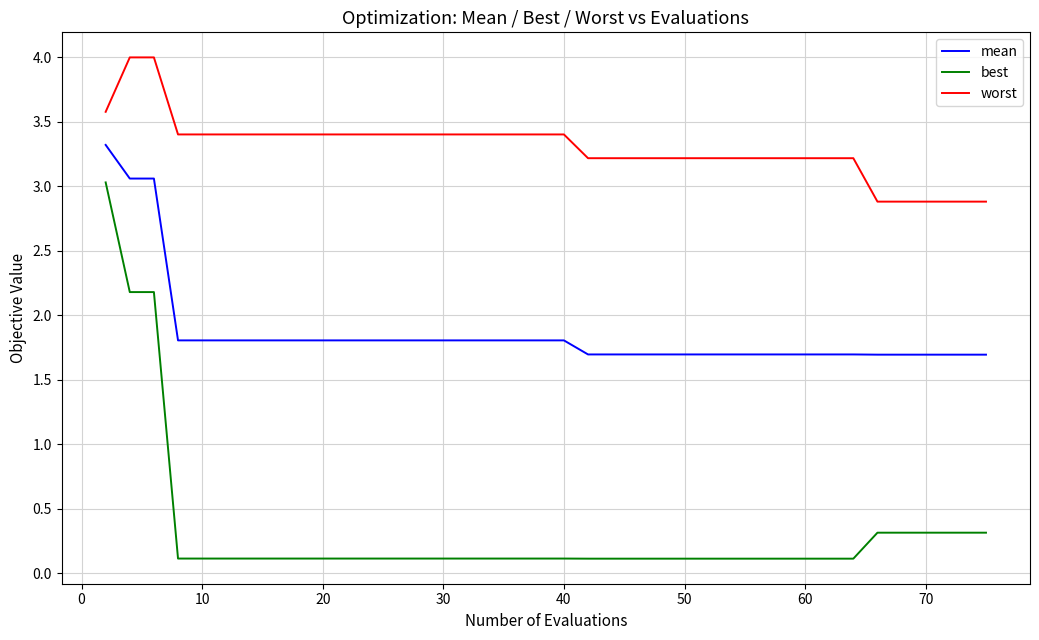

What is the highest value of the best series?

3.0